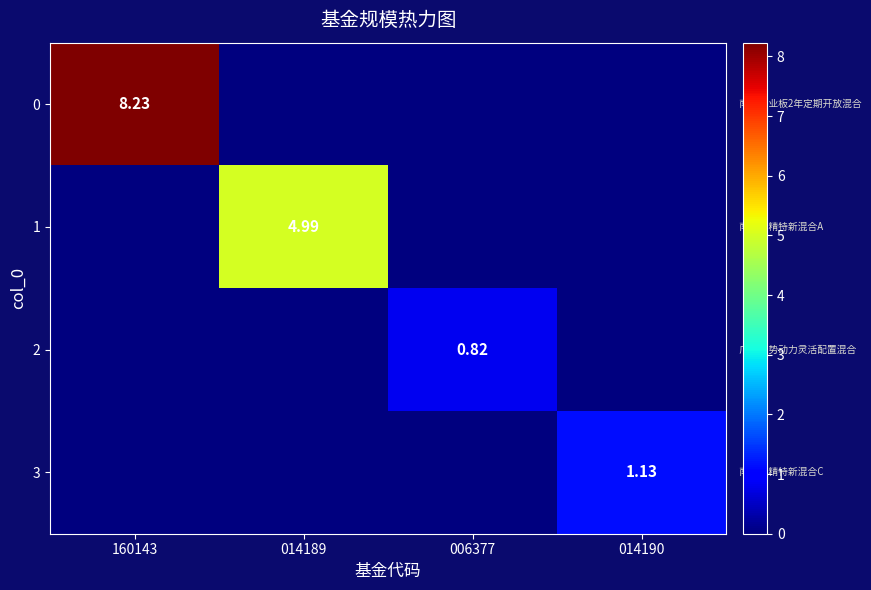

What is the total value across all series at 160143?

8.2